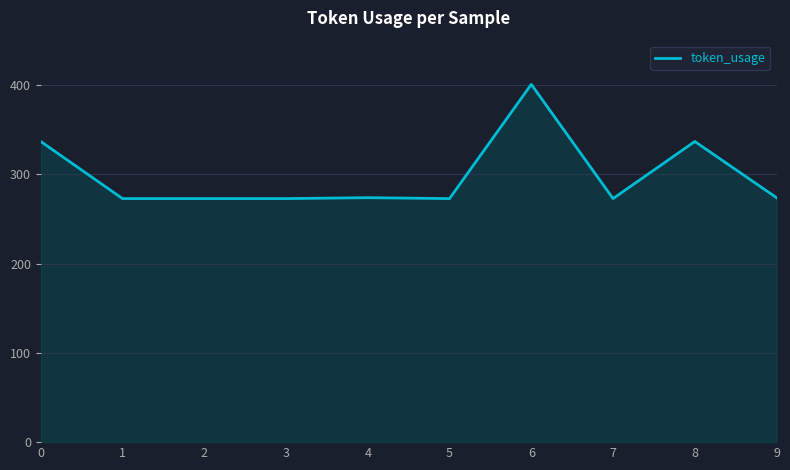

What is the minimum value shown in the chart?

273